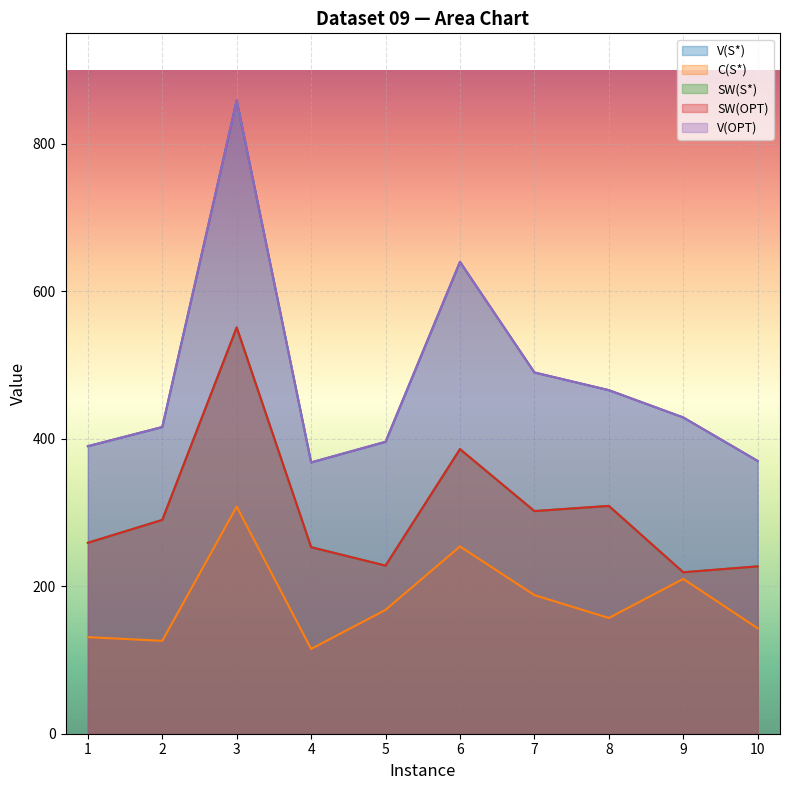

What is the sum of all V(OPT) values?

4824